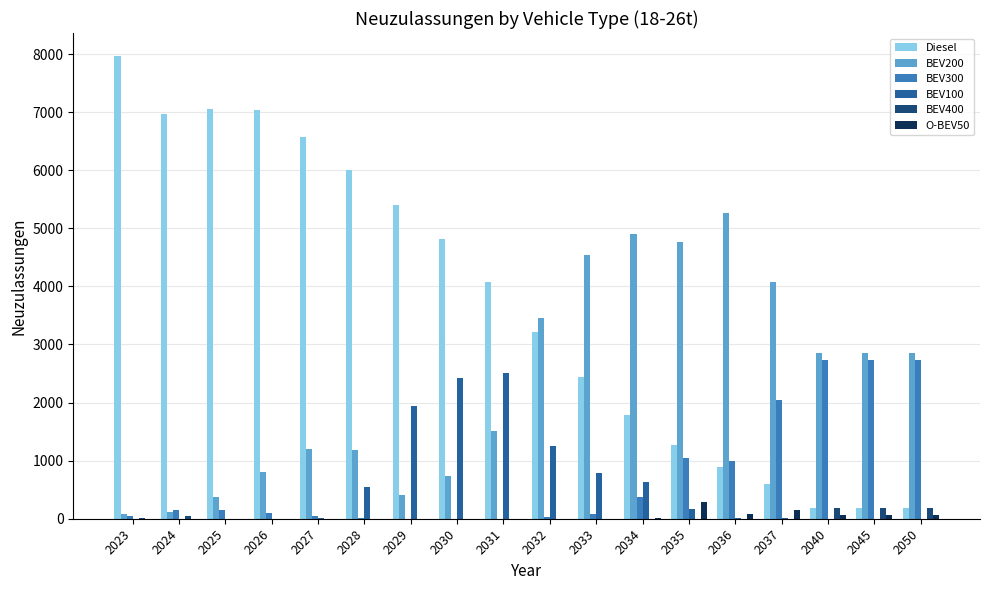

Which series has the largest total across all categories?

Diesel